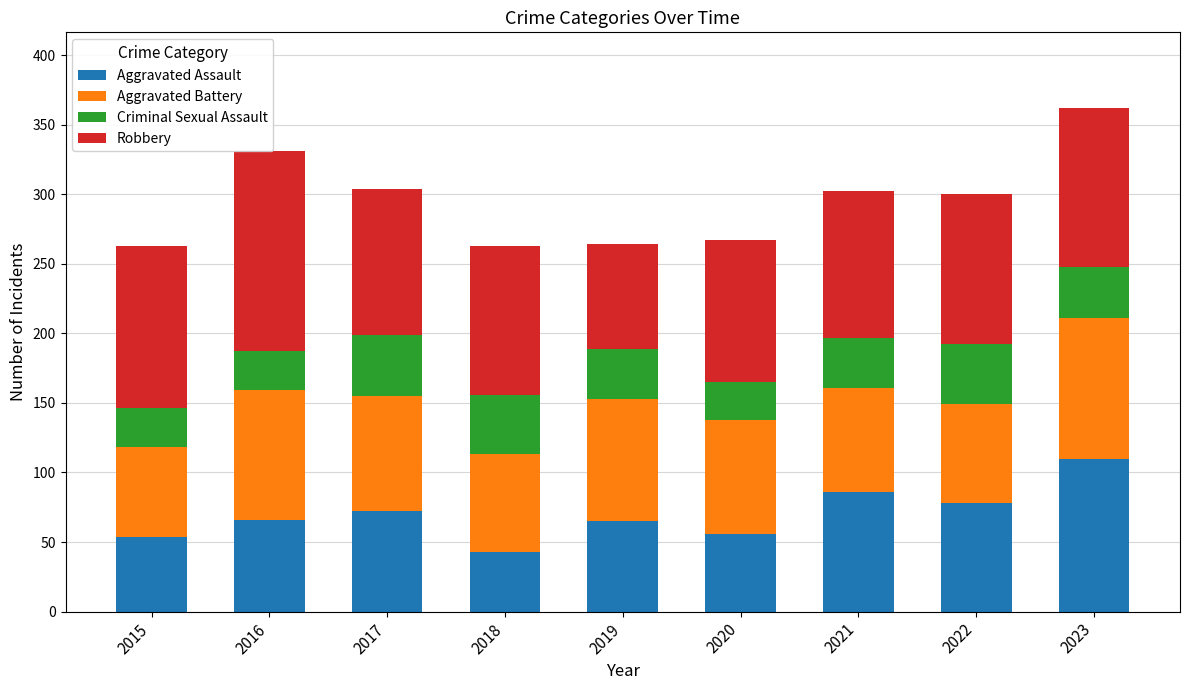

Reading left to right, list all the values displayed in this chart.

Aggravated Assault: 54	66	72	43	65	56	86	78	110
Aggravated Battery: 64	93	83	70	88	82	75	71	101
Criminal Sexual Assault: 28	28	44	43	36	27	36	43	37
Robbery: 117	144	105	107	75	102	105	108	114